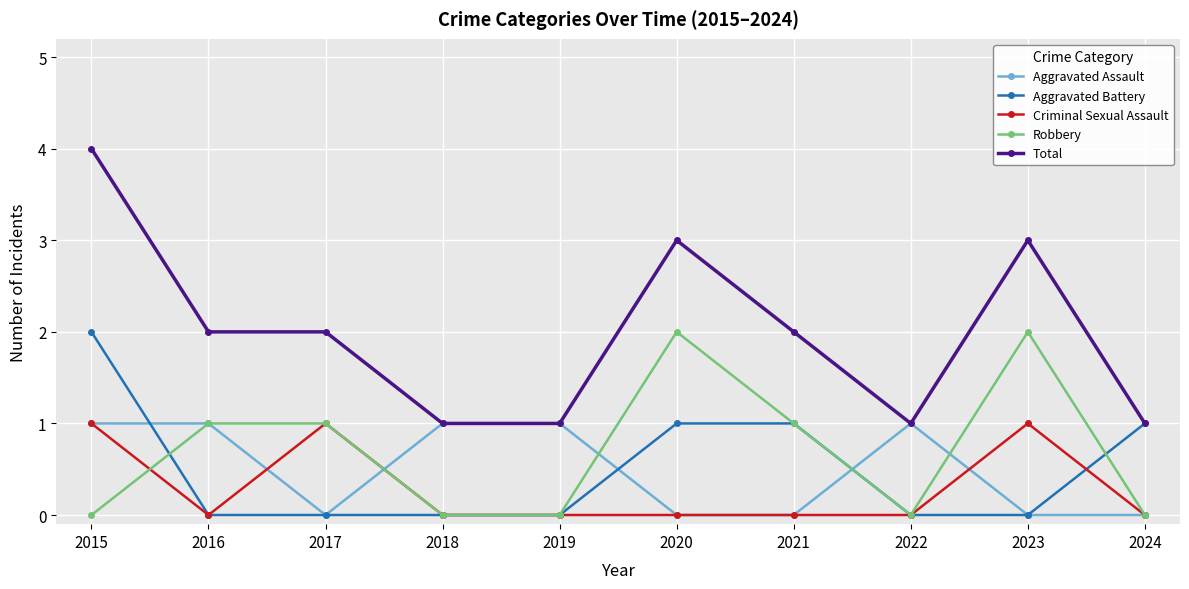

Which series has the largest range (max minus min)?

Total